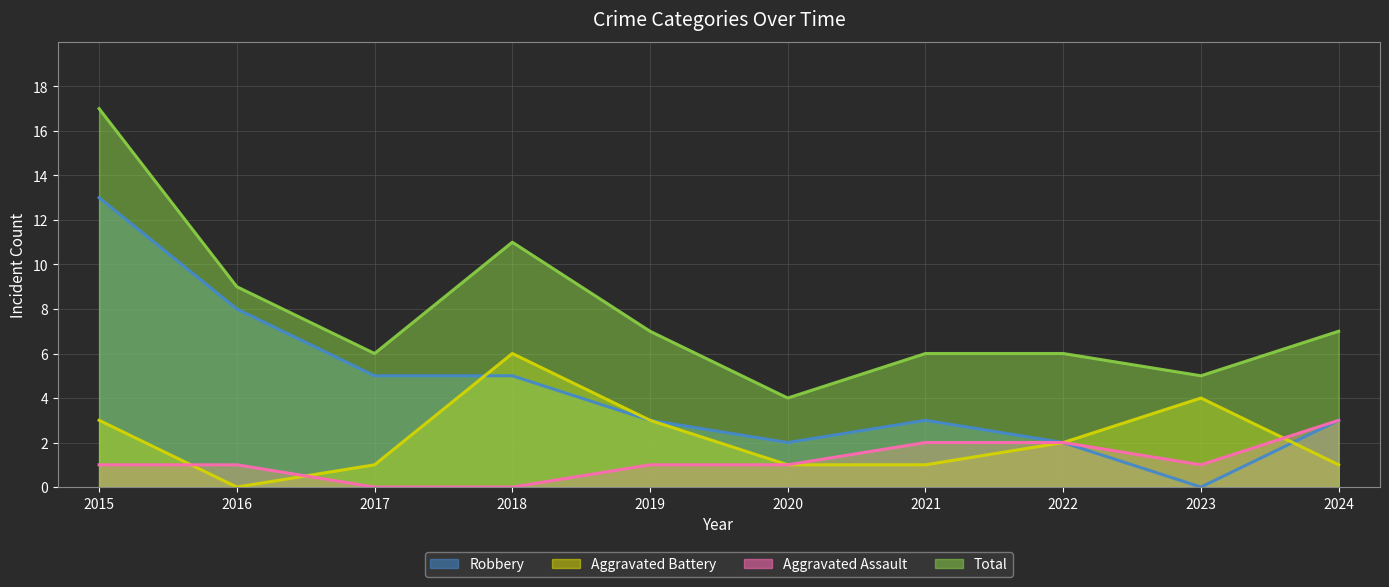

How many times do Aggravated Battery and Aggravated Assault cross each other?

3